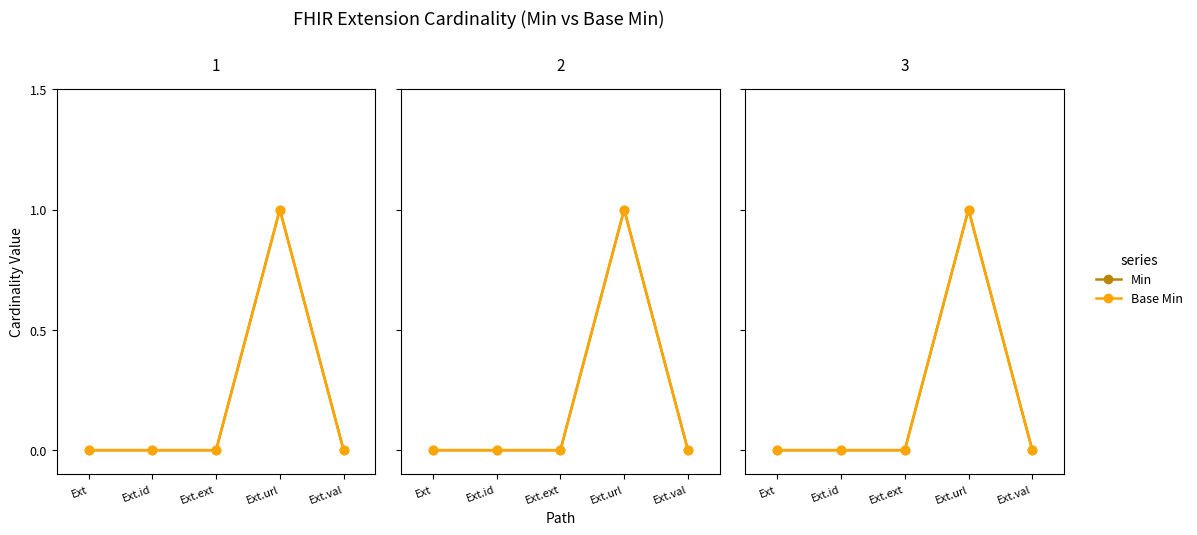

Reading left to right, extract all data points from this chart.

Min: Ext=0	Ext.id=0	Ext.ext=0	Ext.url=1	Ext.val=0
Base Min: Ext=0	Ext.id=0	Ext.ext=0	Ext.url=1	Ext.val=0